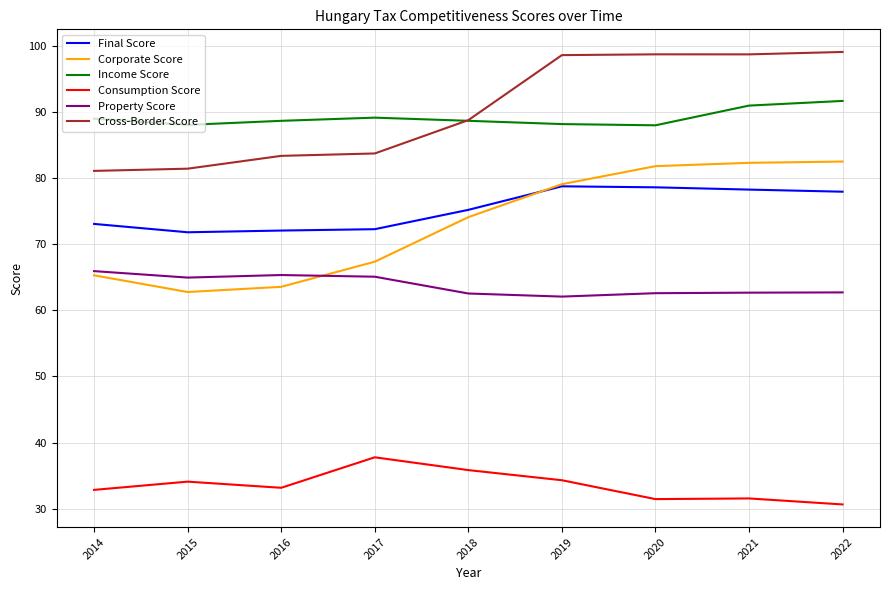

True or false: Cross-Border Score has a value of 83.7 at 2017.

True